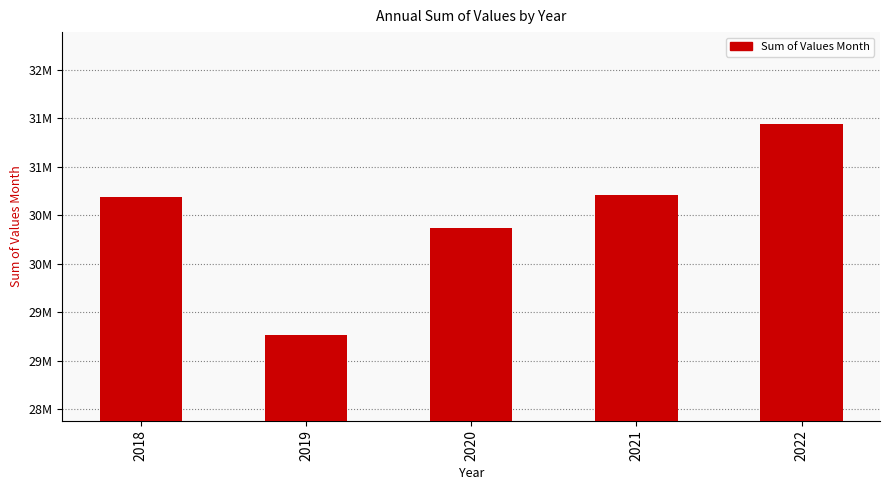

Are the bars horizontal?

No